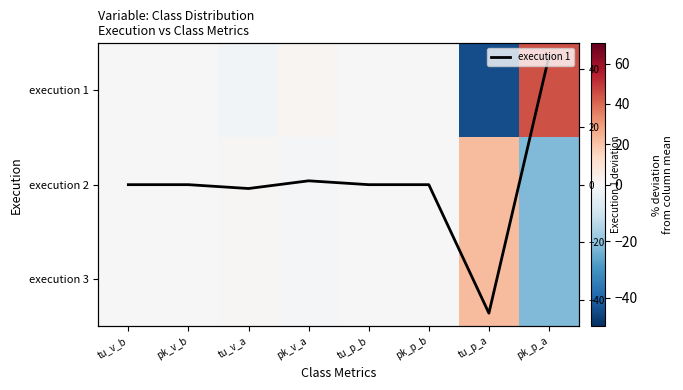

At which label does execution 1 reach its minimum?

tu_p_a